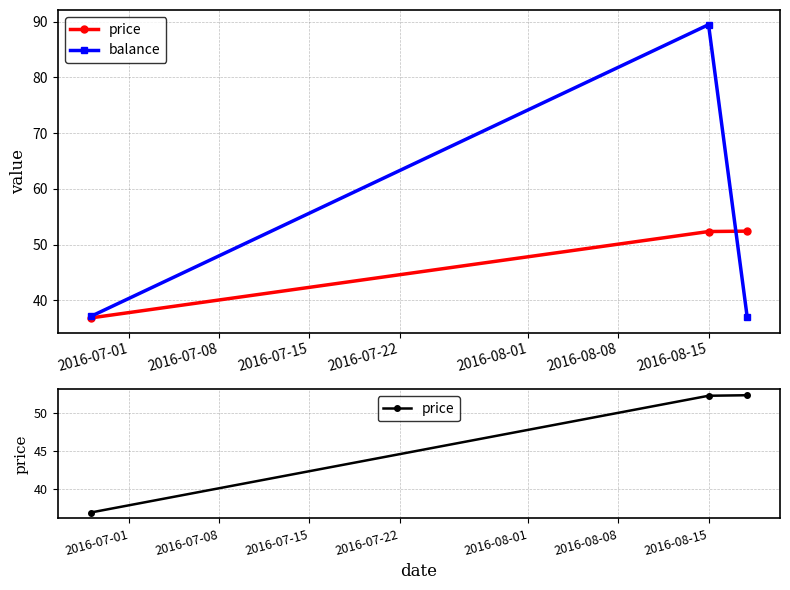

Is this an area chart (filled region under the line)?

No